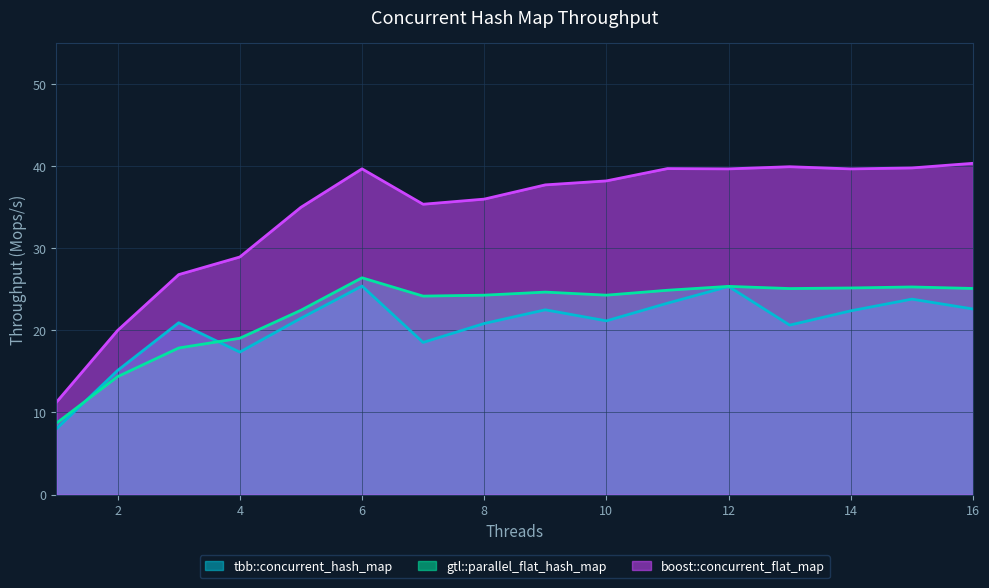

Is it true that boost::concurrent_flat_map equals 49.9 at 7?

False